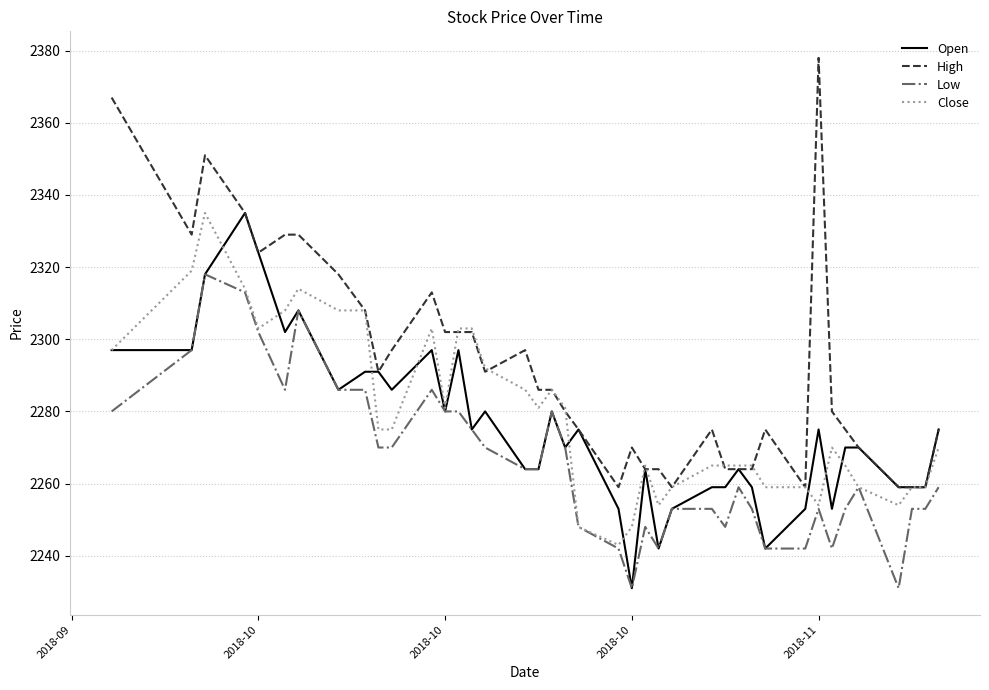

What is the maximum value for Low?

2318